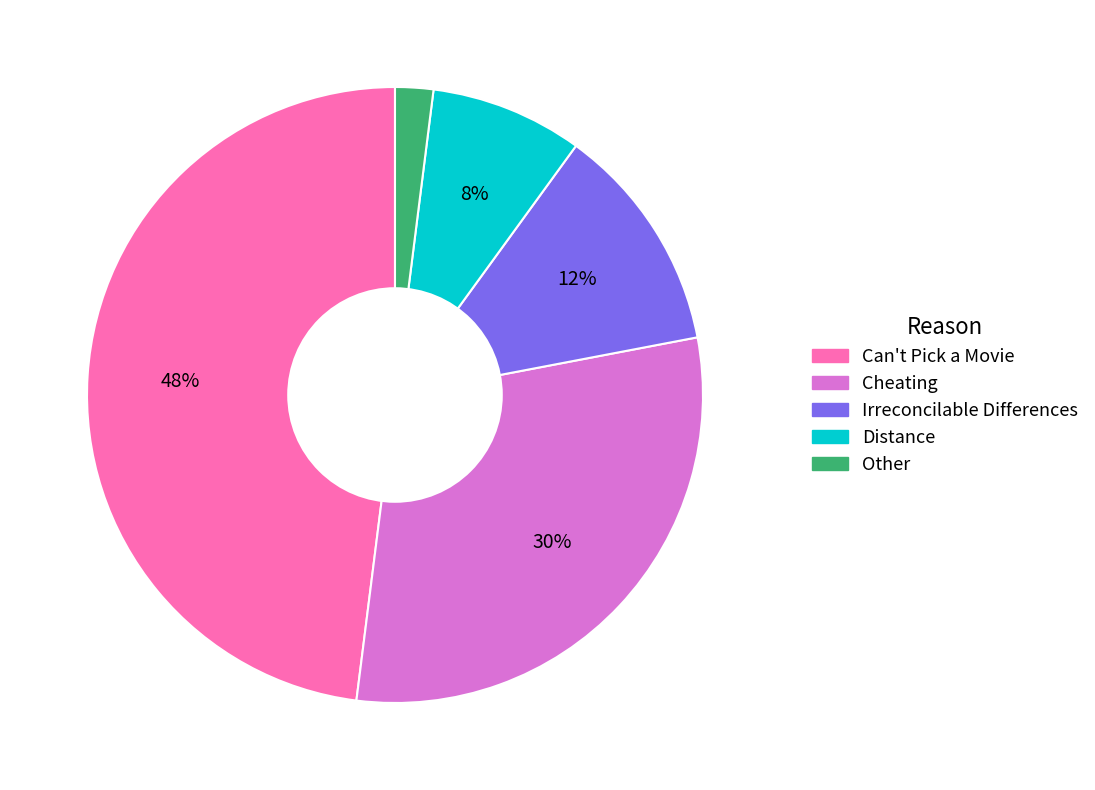

To the nearest percent, what is the difference between the largest and smallest slice percentages?

46%